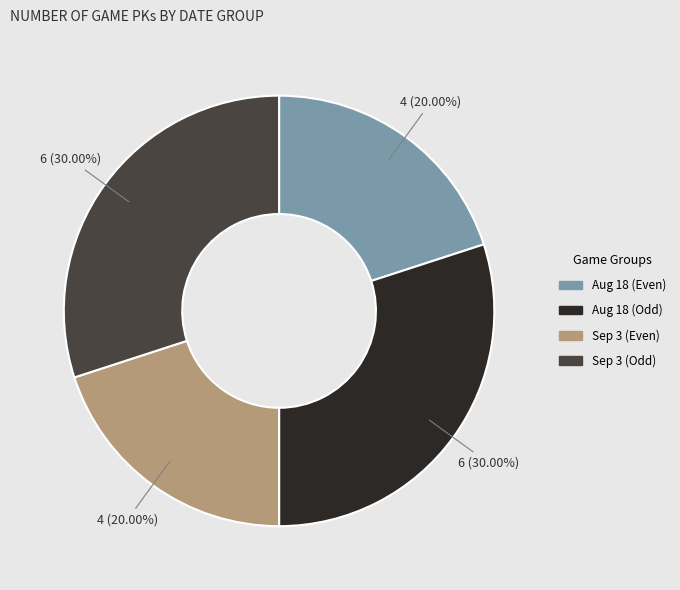

Is there any slice that represents more than half of the pie?

No